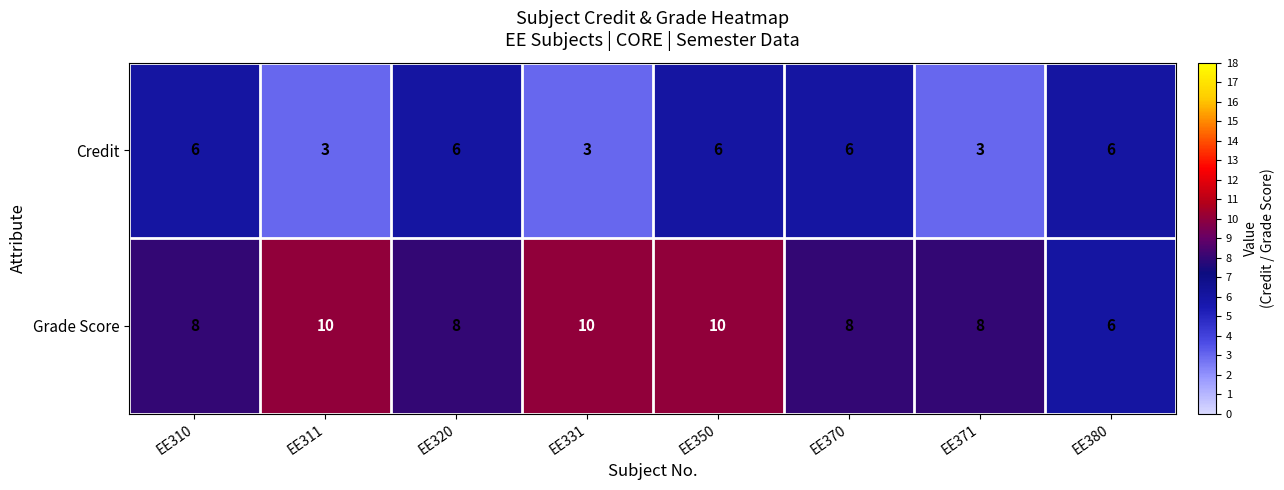

Reading right to left, transcribe all the data shown in this chart.

Credit: 6	3	6	6	3	6	3	6
Grade Score: 6	8	8	10	10	8	10	8